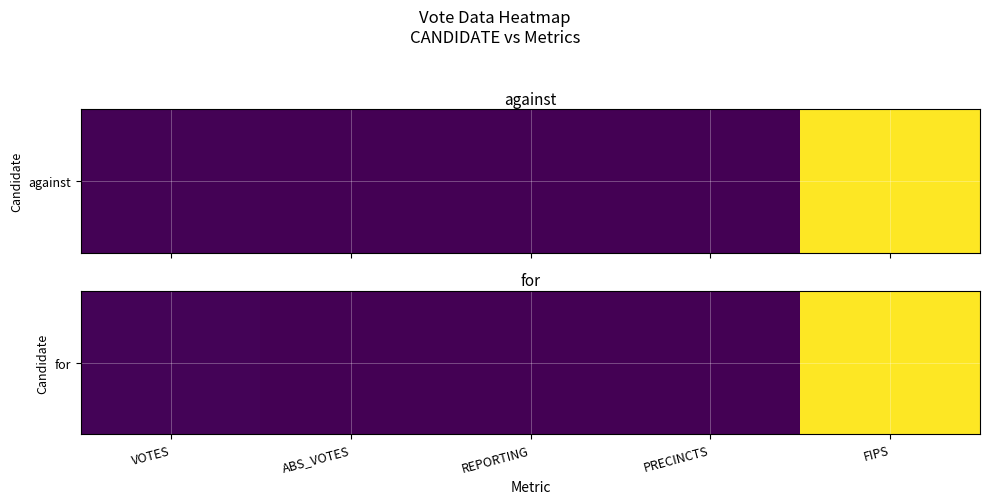

Reading left to right, transcribe all the data shown in this chart.

258	0	2	2	31183